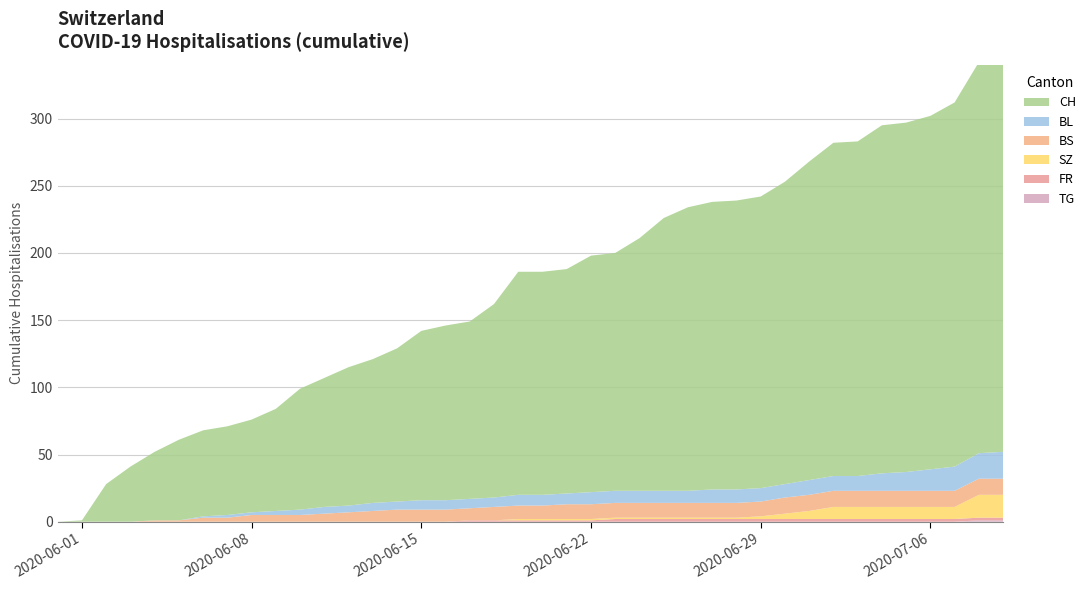

Reading left to right, what are all the values shown in this chart?

CH: 2020-05-31=0	2020-06-01=1	2020-06-02=28	2020-06-03=41	2020-06-04=51	2020-06-05=60	2020-06-06=64	2020-06-07=66	2020-06-08=69	2020-06-09=76	2020-06-10=90	2020-06-11=96	2020-06-12=103	2020-06-13=107	2020-06-14=114	2020-06-15=126	2020-06-16=130	2020-06-17=132	2020-06-18=144	2020-06-19=166	2020-06-20=166	2020-06-21=167	2020-06-22=176	2020-06-23=177	2020-06-24=188	2020-06-25=203	2020-06-26=211	2020-06-27=214	2020-06-28=215	2020-06-29=217	2020-06-30=225	2020-07-01=237	2020-07-02=248	2020-07-03=249	2020-07-04=259	2020-07-05=260	2020-07-06=263	2020-07-07=271	2020-07-08=291	2020-07-09=307
BL: 2020-05-31=0	2020-06-01=0	2020-06-02=0	2020-06-03=0	2020-06-04=0	2020-06-05=0	2020-06-06=1	2020-06-07=2	2020-06-08=2	2020-06-09=3	2020-06-10=4	2020-06-11=5	2020-06-12=5	2020-06-13=6	2020-06-14=6	2020-06-15=7	2020-06-16=7	2020-06-17=7	2020-06-18=7	2020-06-19=8	2020-06-20=8	2020-06-21=8	2020-06-22=9	2020-06-23=9	2020-06-24=9	2020-06-25=9	2020-06-26=9	2020-06-27=10	2020-06-28=10	2020-06-29=10	2020-06-30=10	2020-07-01=11	2020-07-02=11	2020-07-03=11	2020-07-04=13	2020-07-05=14	2020-07-06=16	2020-07-07=18	2020-07-08=19	2020-07-09=20
BS: 2020-05-31=0	2020-06-01=0	2020-06-02=0	2020-06-03=0	2020-06-04=1	2020-06-05=1	2020-06-06=3	2020-06-07=3	2020-06-08=5	2020-06-09=5	2020-06-10=5	2020-06-11=6	2020-06-12=7	2020-06-13=8	2020-06-14=9	2020-06-15=9	2020-06-16=9	2020-06-17=9	2020-06-18=10	2020-06-19=10	2020-06-20=10	2020-06-21=11	2020-06-22=11	2020-06-23=11	2020-06-24=11	2020-06-25=11	2020-06-26=11	2020-06-27=11	2020-06-28=11	2020-06-29=11	2020-06-30=12	2020-07-01=12	2020-07-02=12	2020-07-03=12	2020-07-04=12	2020-07-05=12	2020-07-06=12	2020-07-07=12	2020-07-08=12	2020-07-09=12
SZ: 2020-05-31=0	2020-06-01=0	2020-06-02=0	2020-06-03=0	2020-06-04=0	2020-06-05=0	2020-06-06=0	2020-06-07=0	2020-06-08=0	2020-06-09=0	2020-06-10=0	2020-06-11=0	2020-06-12=0	2020-06-13=0	2020-06-14=0	2020-06-15=0	2020-06-16=0	2020-06-17=0	2020-06-18=0	2020-06-19=1	2020-06-20=1	2020-06-21=1	2020-06-22=1	2020-06-23=1	2020-06-24=1	2020-06-25=1	2020-06-26=1	2020-06-27=1	2020-06-28=1	2020-06-29=2	2020-06-30=4	2020-07-01=6	2020-07-02=9	2020-07-03=9	2020-07-04=9	2020-07-05=9	2020-07-06=9	2020-07-07=9	2020-07-08=17	2020-07-09=17
FR: 2020-05-31=0	2020-06-01=0	2020-06-02=0	2020-06-03=0	2020-06-04=0	2020-06-05=0	2020-06-06=0	2020-06-07=0	2020-06-08=0	2020-06-09=0	2020-06-10=0	2020-06-11=0	2020-06-12=0	2020-06-13=0	2020-06-14=0	2020-06-15=0	2020-06-16=0	2020-06-17=1	2020-06-18=1	2020-06-19=1	2020-06-20=1	2020-06-21=1	2020-06-22=1	2020-06-23=2	2020-06-24=2	2020-06-25=2	2020-06-26=2	2020-06-27=2	2020-06-28=2	2020-06-29=2	2020-06-30=2	2020-07-01=2	2020-07-02=2	2020-07-03=2	2020-07-04=2	2020-07-05=2	2020-07-06=2	2020-07-07=2	2020-07-08=2	2020-07-09=2
TG: 2020-05-31=0	2020-06-01=0	2020-06-02=0	2020-06-03=0	2020-06-04=0	2020-06-05=0	2020-06-06=0	2020-06-07=0	2020-06-08=0	2020-06-09=0	2020-06-10=0	2020-06-11=0	2020-06-12=0	2020-06-13=0	2020-06-14=0	2020-06-15=0	2020-06-16=0	2020-06-17=0	2020-06-18=0	2020-06-19=0	2020-06-20=0	2020-06-21=0	2020-06-22=0	2020-06-23=0	2020-06-24=0	2020-06-25=0	2020-06-26=0	2020-06-27=0	2020-06-28=0	2020-06-29=0	2020-06-30=0	2020-07-01=0	2020-07-02=0	2020-07-03=0	2020-07-04=0	2020-07-05=0	2020-07-06=0	2020-07-07=0	2020-07-08=1	2020-07-09=1